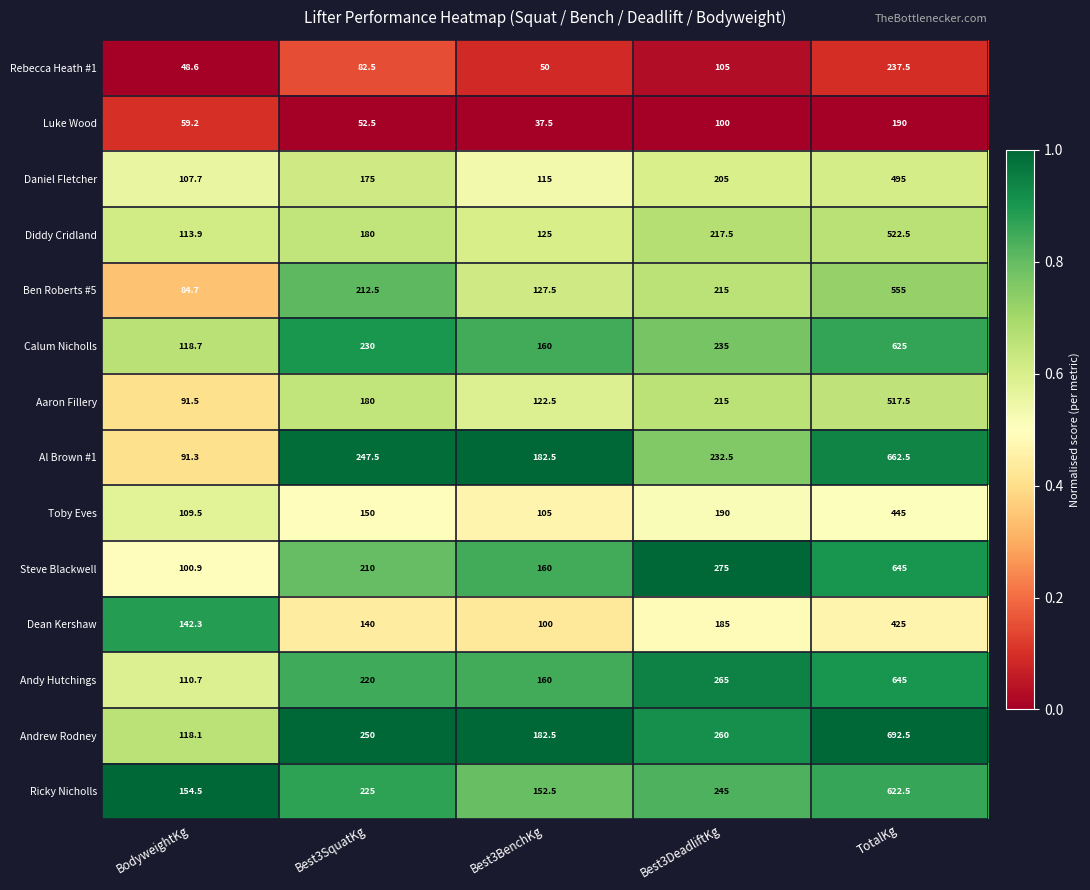

What is the spread (max minus min) of values at Best3SquatKg?

197.5